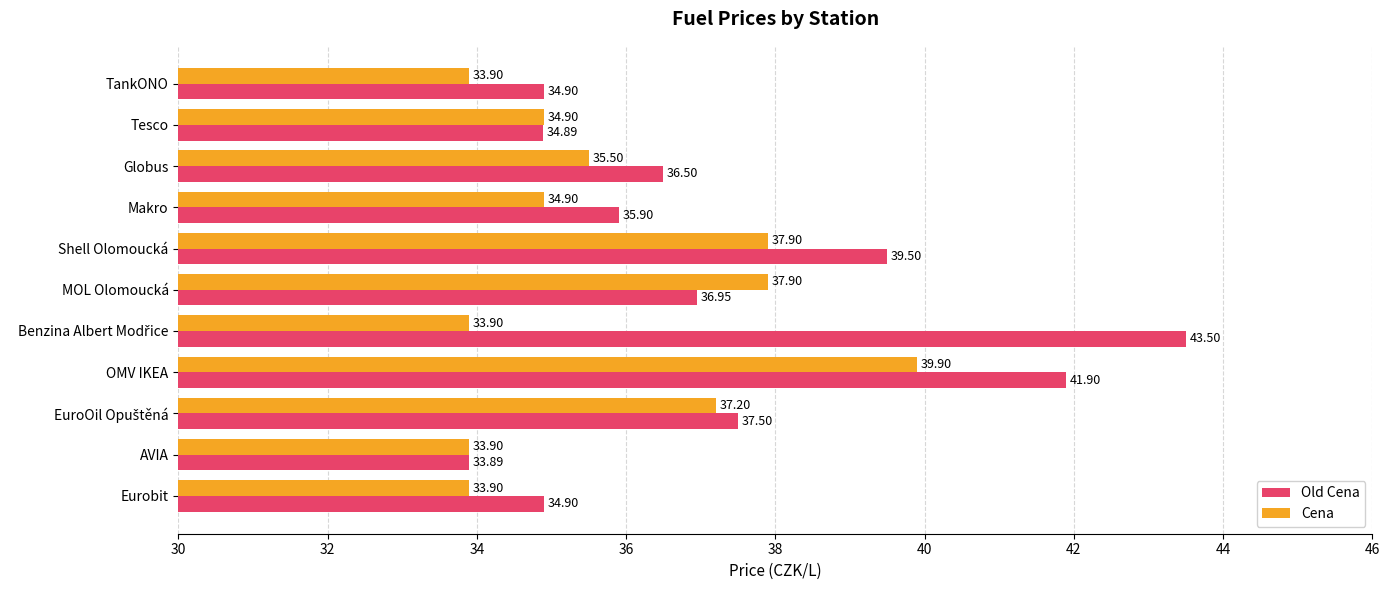

At how many categories does at least one series exceed 36?

6